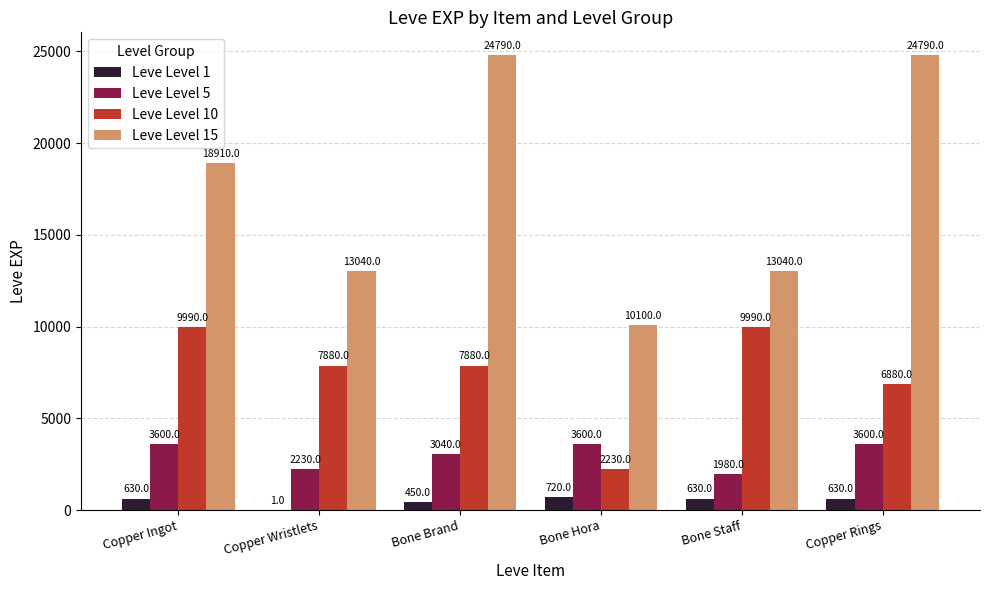

Which series has the widest spread of values?

Leve Level 15